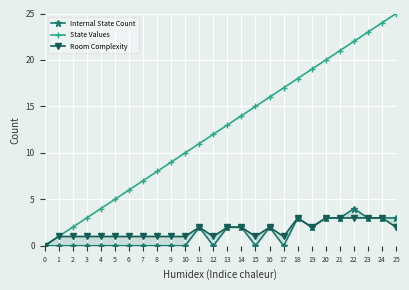

The Internal State Count series shows 1 at 9. True or false?

False